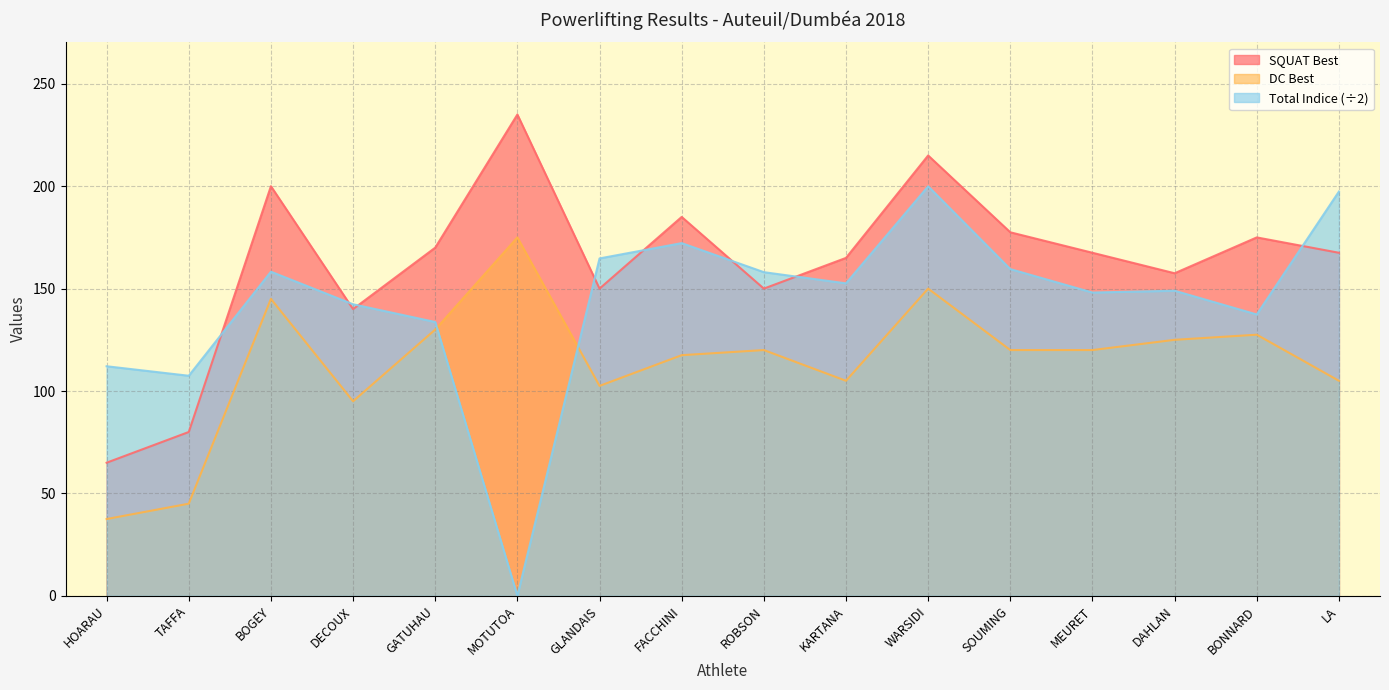

What is the label of the 4th point from the left?

DECOUX